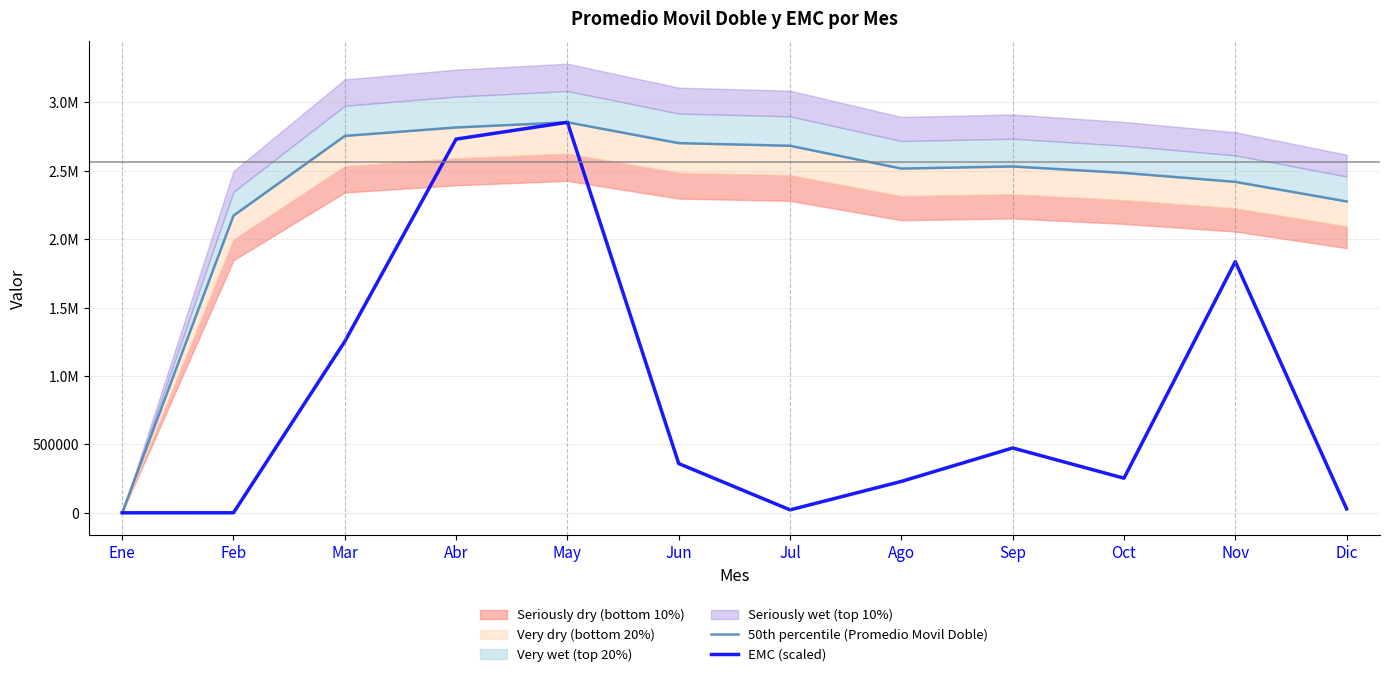

Is this an area chart (filled region under the line)?

No